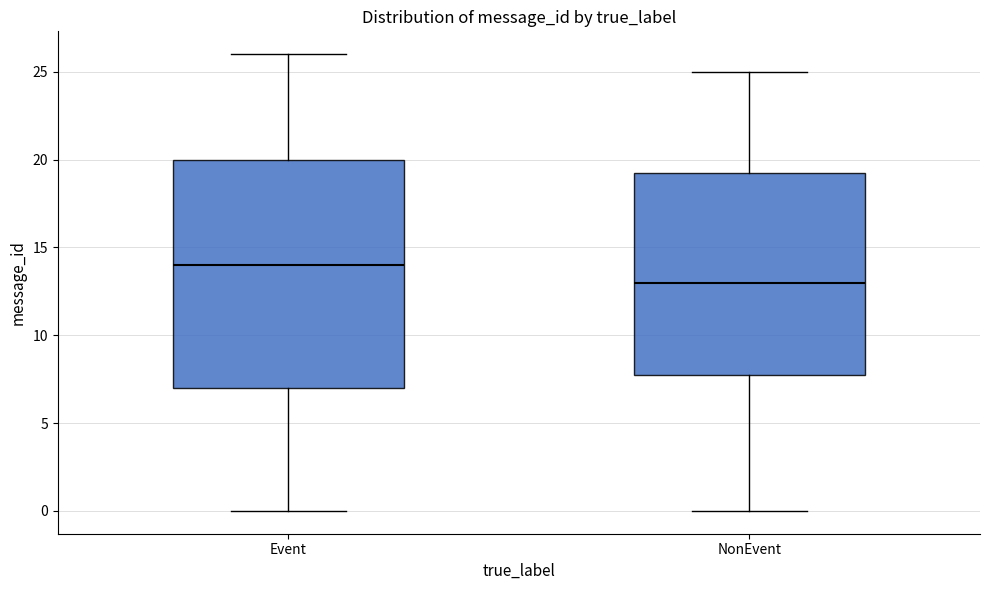

Comparing the boxes themselves (not the whiskers), which one is the tallest?

Event